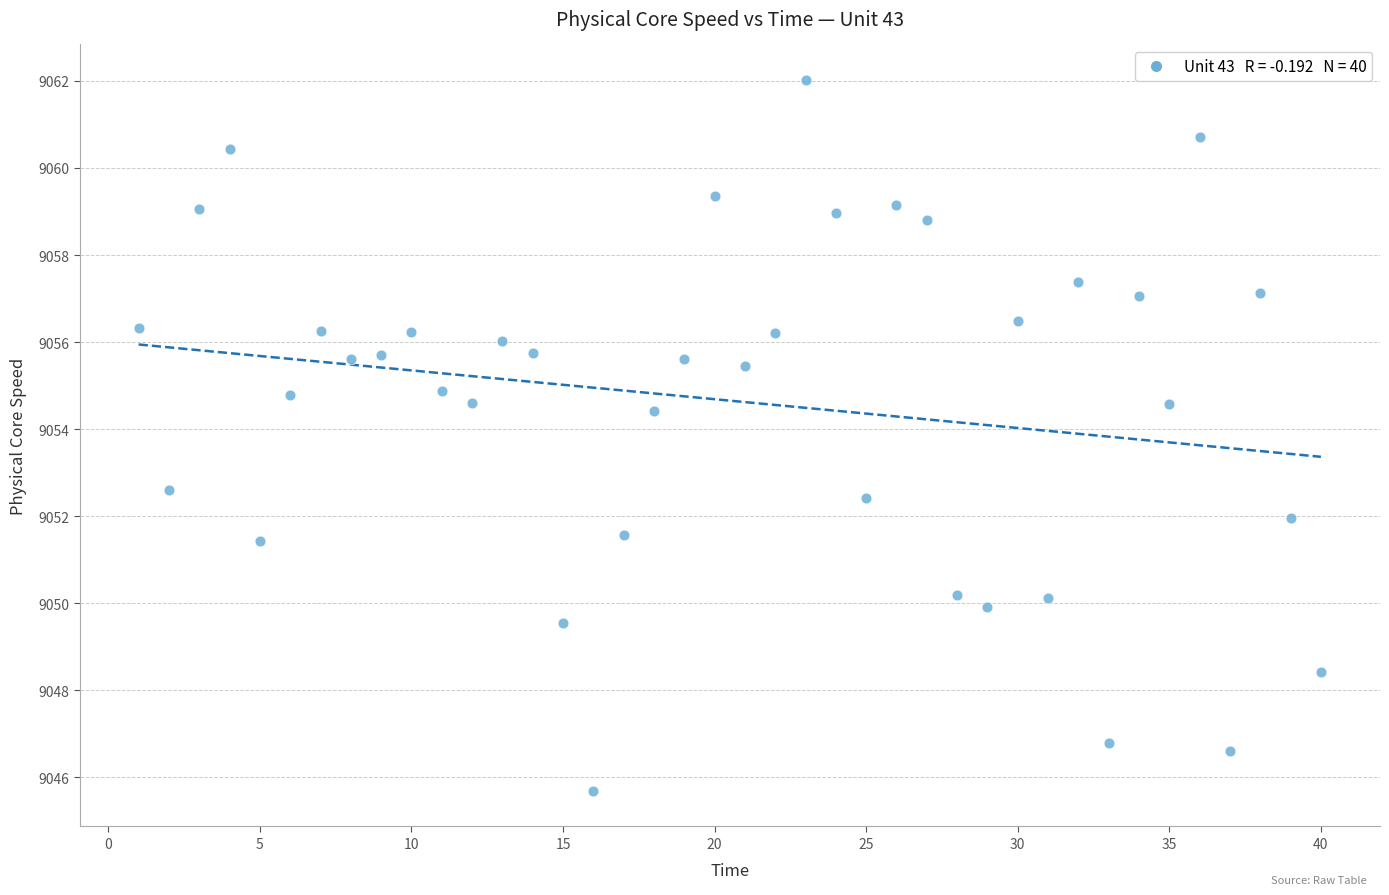

What Y value in the scatter plot is closest to 9053?

9052.6